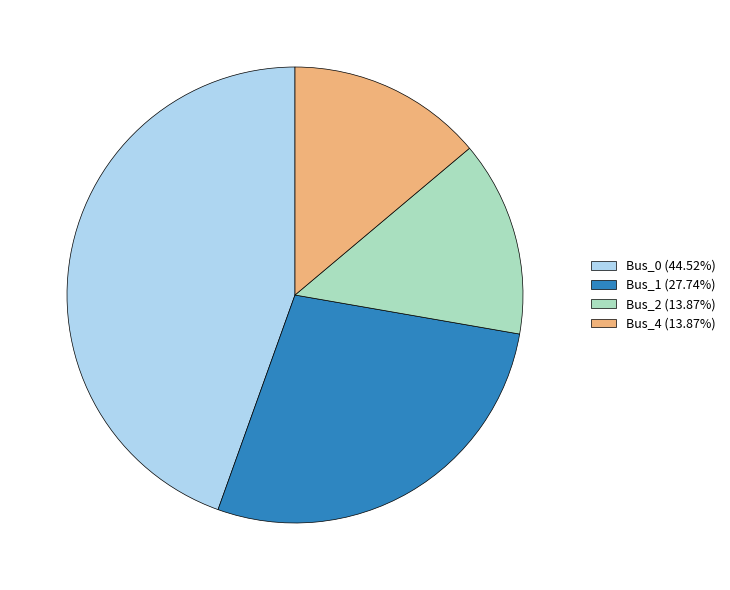

Combined, do Bus_0 (44.52%) and Bus_4 (13.87%) account for over 50%?

Yes